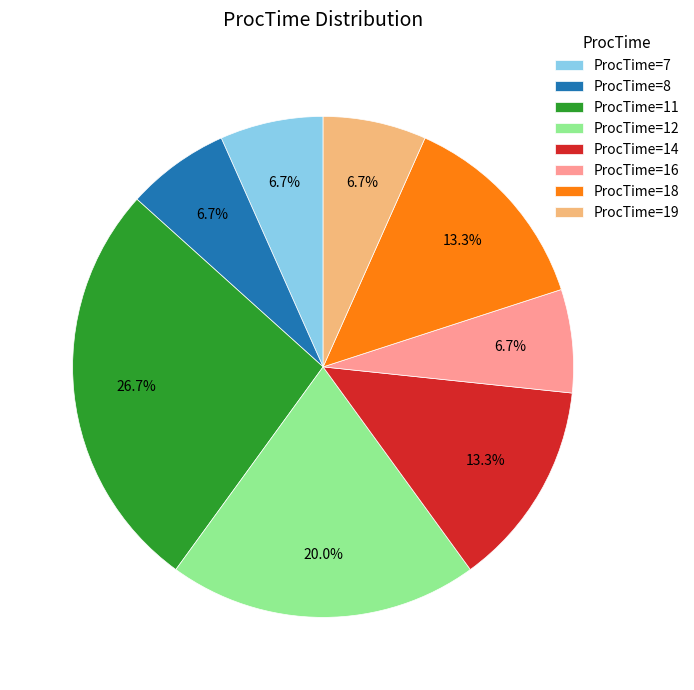

Count the number of slices in the pie.

8